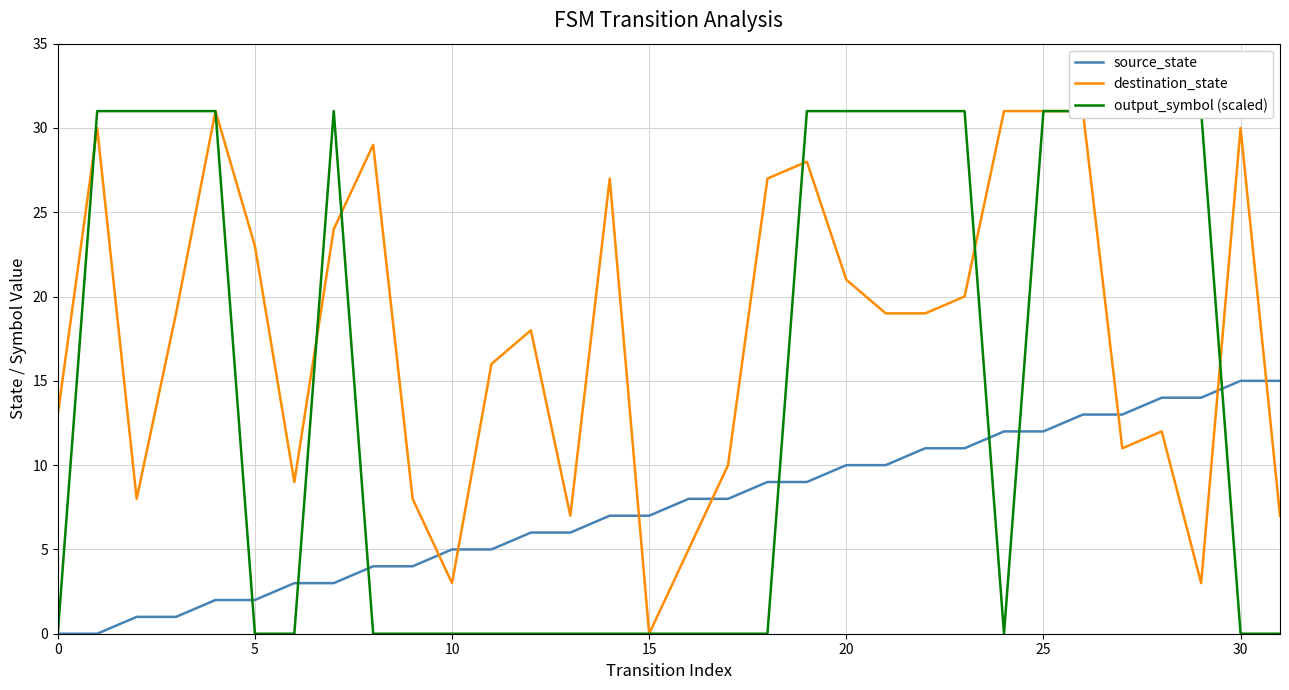

How many values in the destination_state series exceed 19?

14